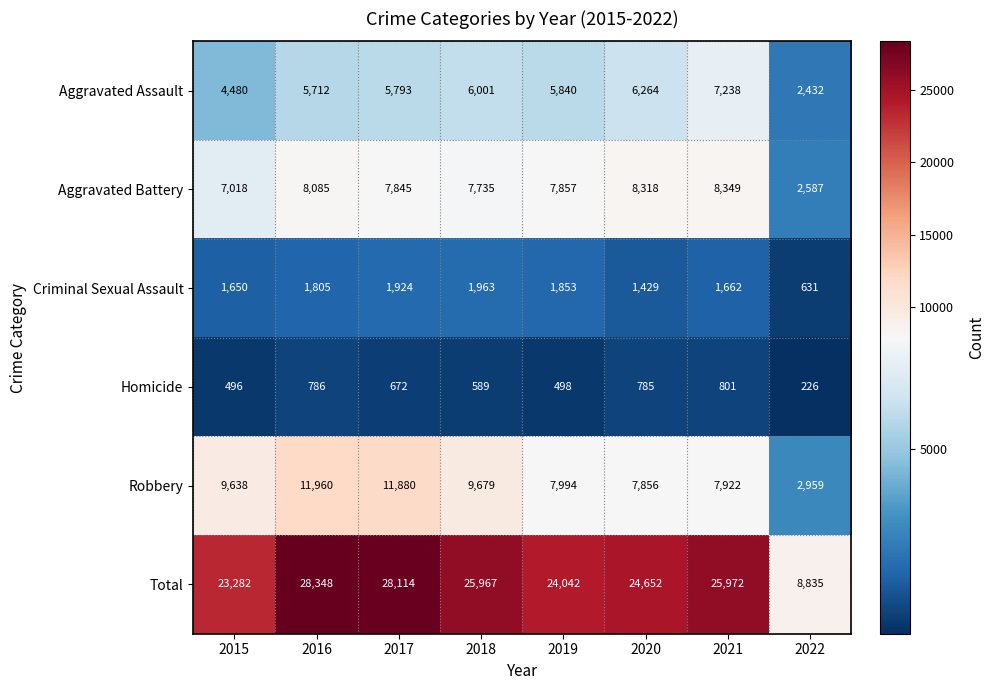

Between 2018 and 2022, which series saw the biggest shift?

Total